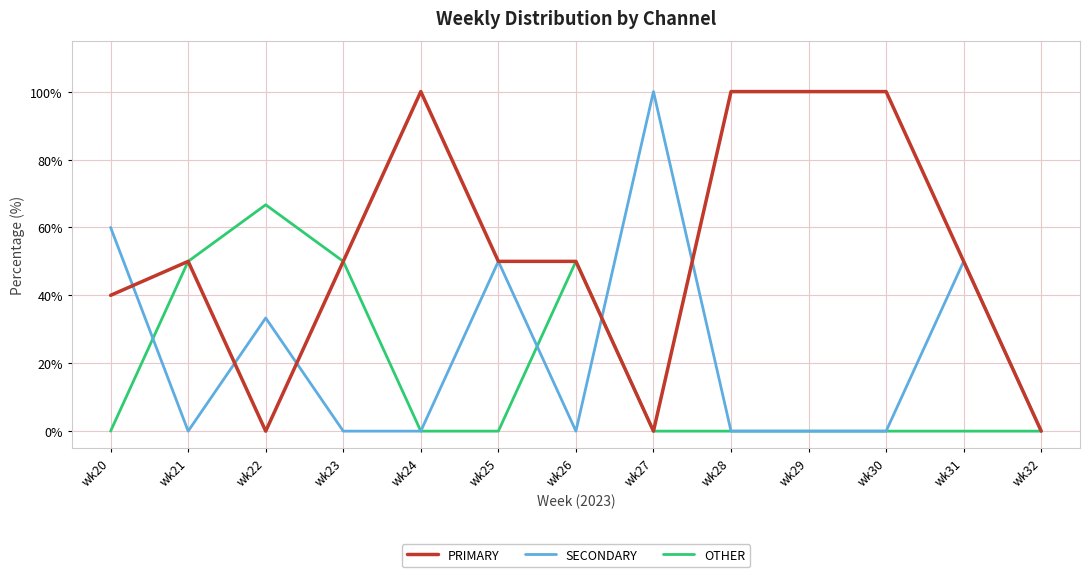

What is the approximate value of PRIMARY at wk31?

50.0